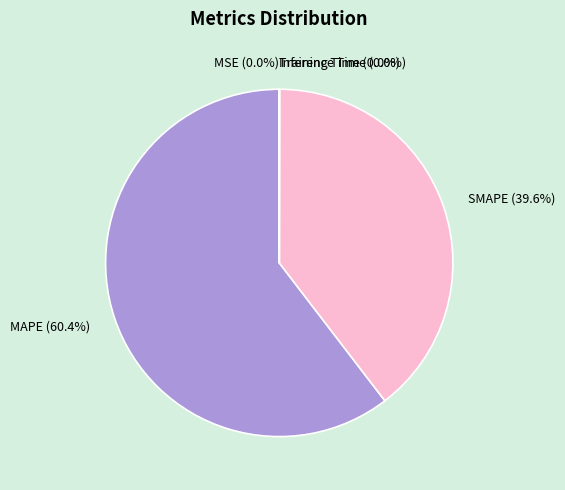

Is MAPE (60.4%) the majority of the pie?

Yes